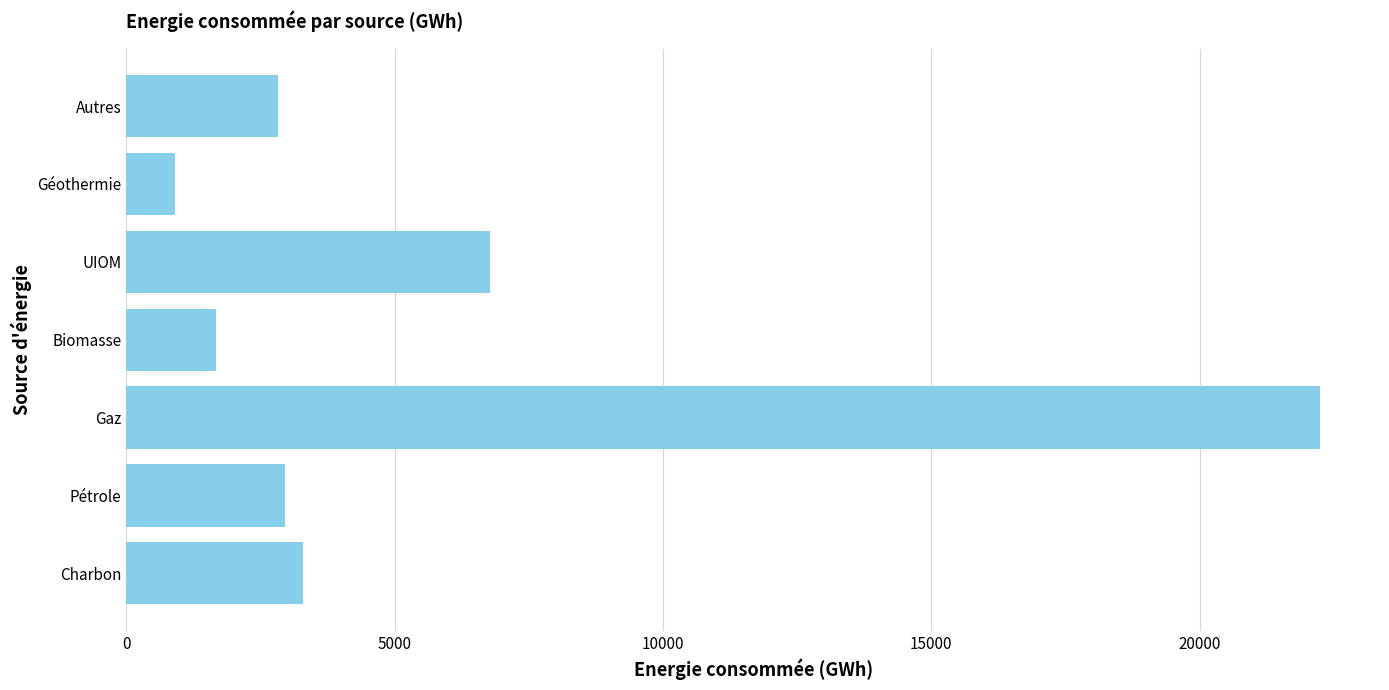

What is the difference between the values at Pétrole and Biomasse?

1293